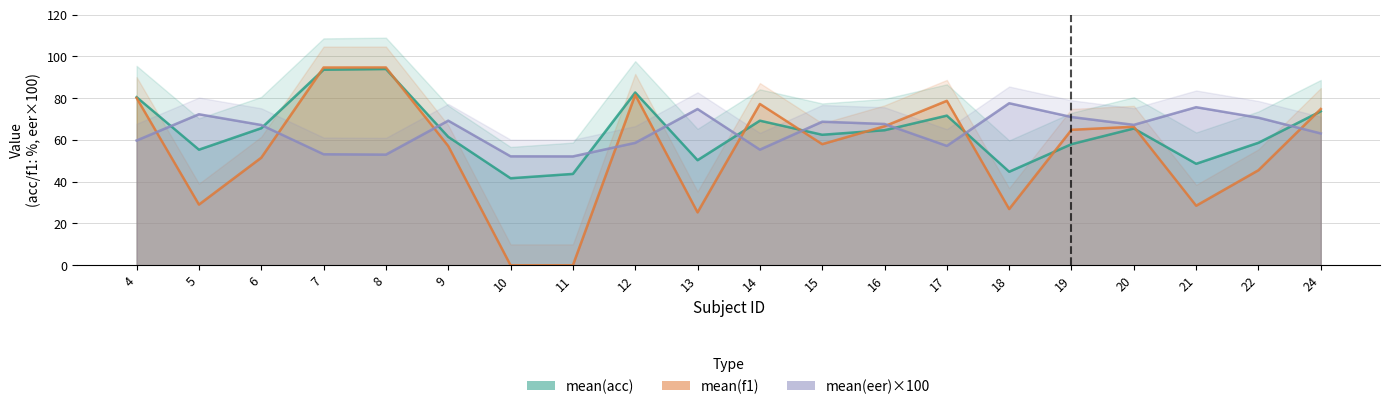

True or false: mean(f1) has a value of 45.5 at 22.

True